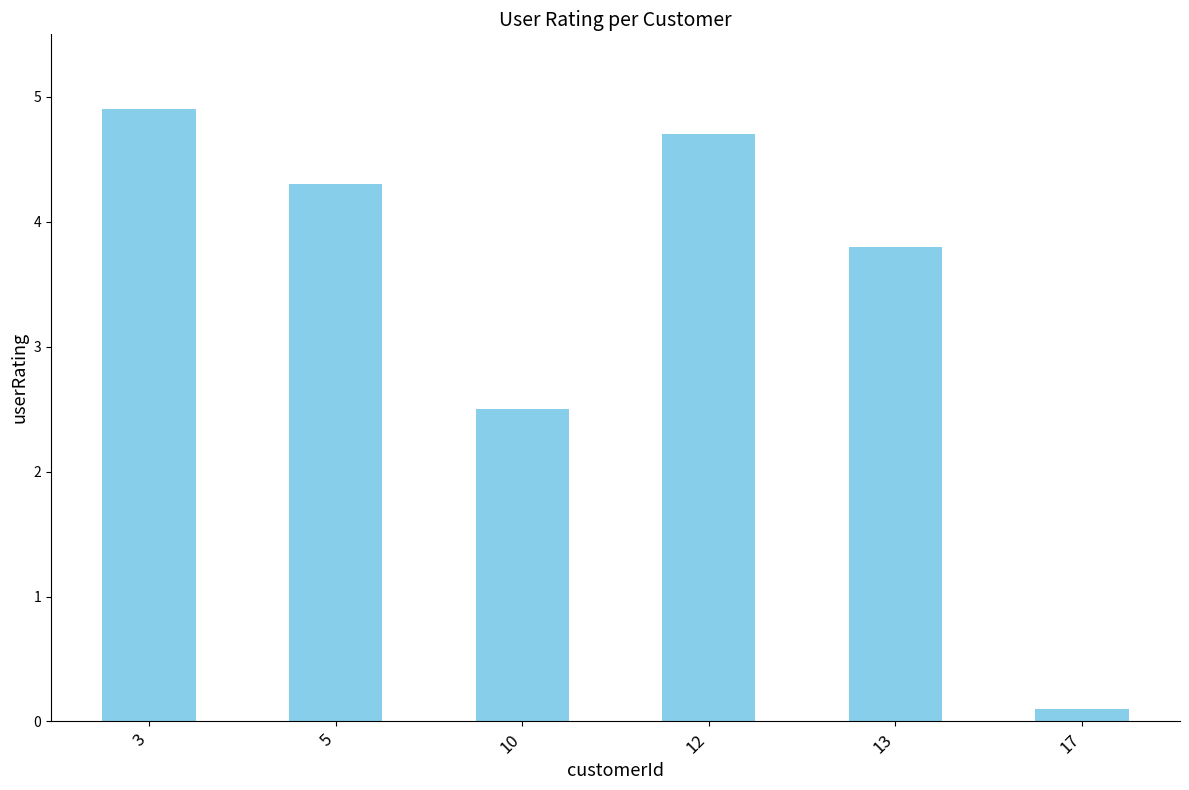

Rank the categories by value from lowest to highest.

17, 10, 13, 5, 12, 3